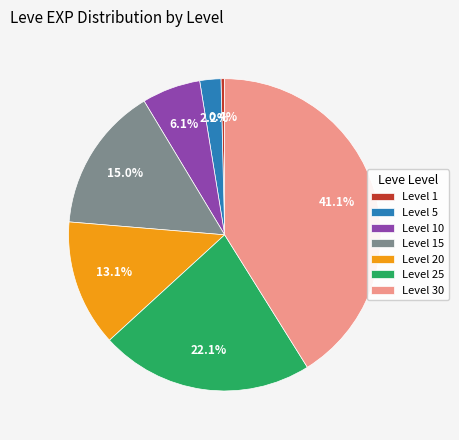

What percentage do Level 15 and Level 1 together represent?

15.4%